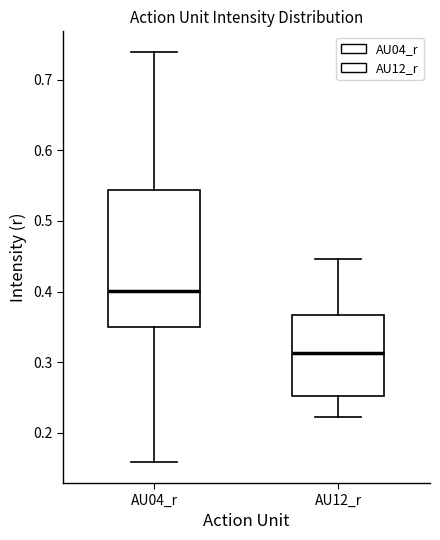

Reading left to right, read every box against the y-axis: the position of its median line, the range the box covers, and the ends of its whiskers. The values are not printed on the chart, so give them approximately, as read against the axis.

AU04_r: median 0.40, box 0.35 to 0.54, whiskers 0.16 to 0.74
AU12_r: median 0.31, box 0.25 to 0.37, whiskers 0.22 to 0.45